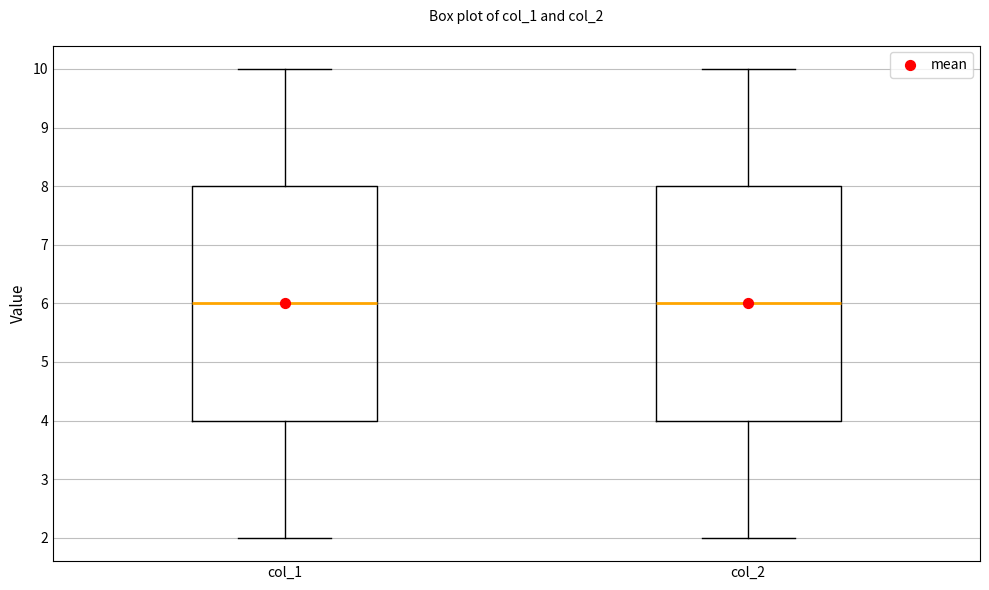

Reading left to right, read every box against the y-axis: the position of its median line, the range the box covers, and the ends of its whiskers. The values are not printed on the chart, so give them approximately, as read against the axis.

col_1: median 6, box 4 to 8, whiskers 2 to 10
col_2: median 6, box 4 to 8, whiskers 2 to 10